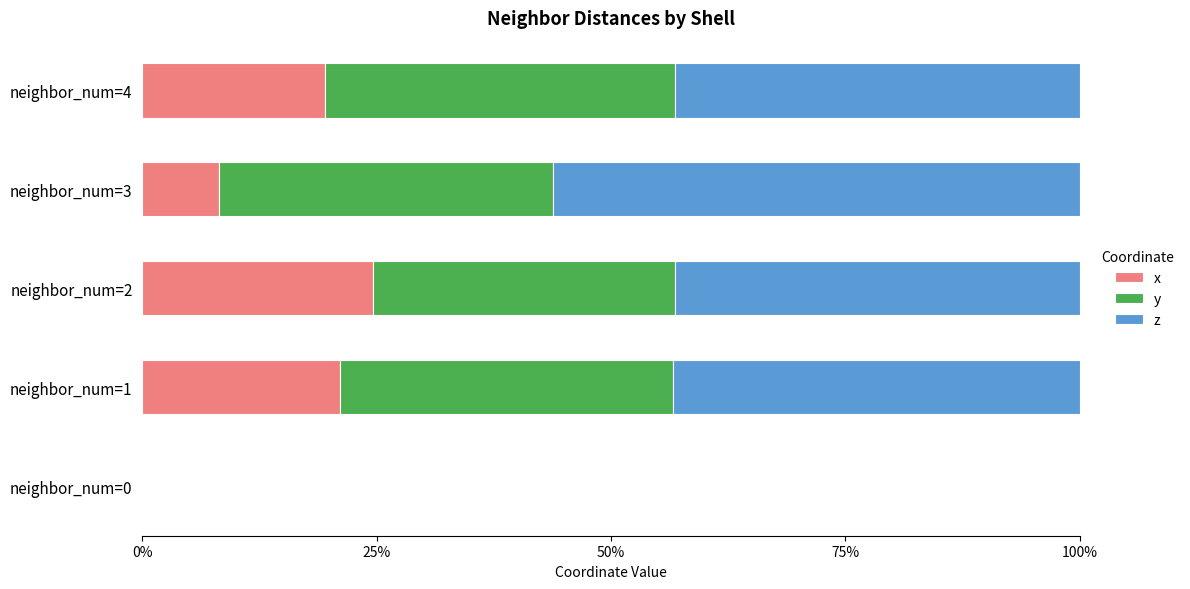

Where is x nearest to the value 12?

neighbor_num=3